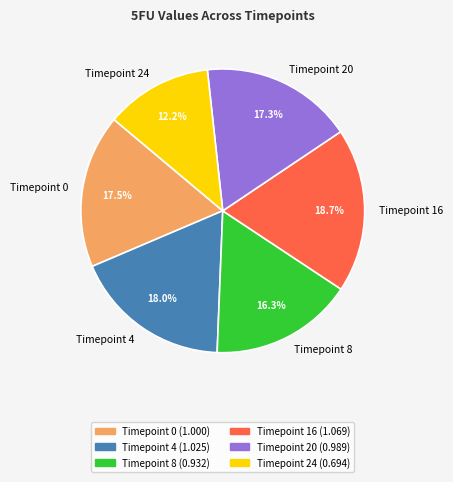

To the nearest percent, what is the average slice percentage?

17%